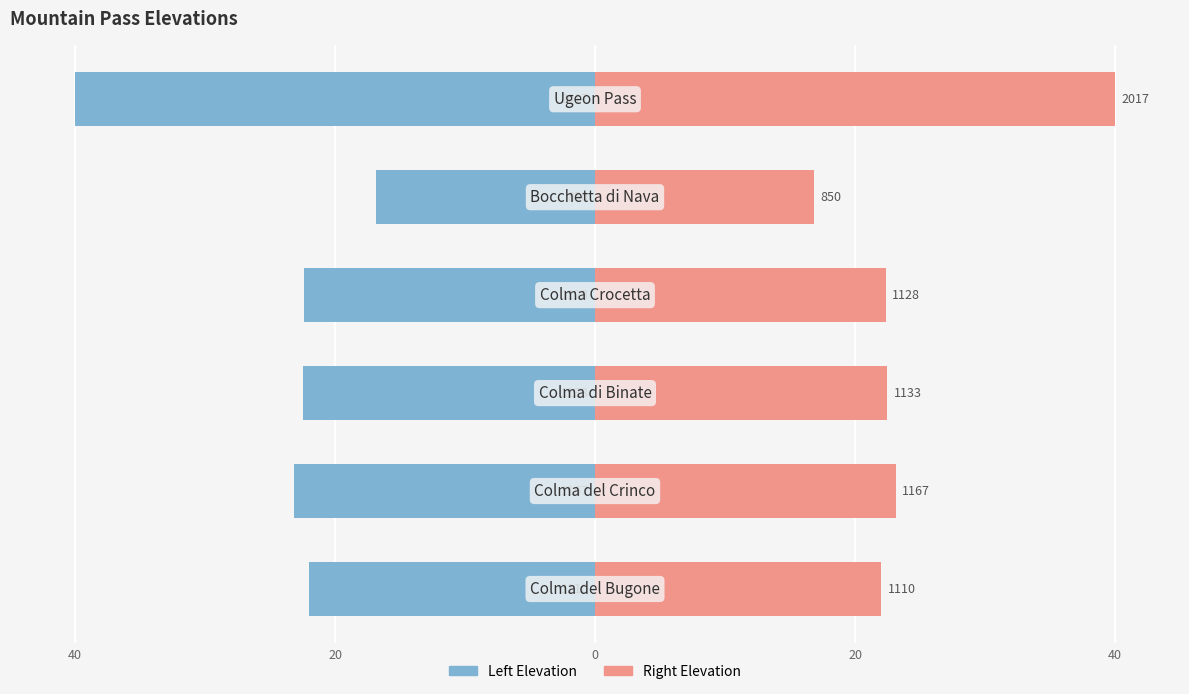

What is the difference between the highest and lowest values at 40?

44.0